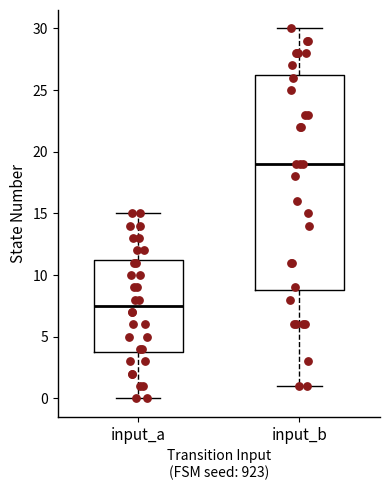

Which box is the tallest, from its lower edge to its upper edge?

input_b